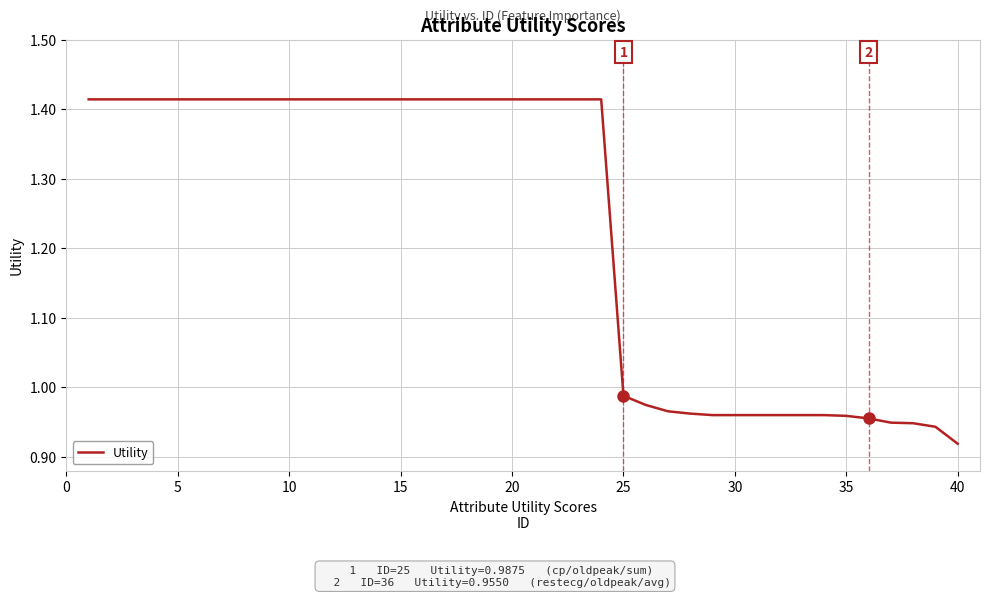

How many values exceed 1?

24